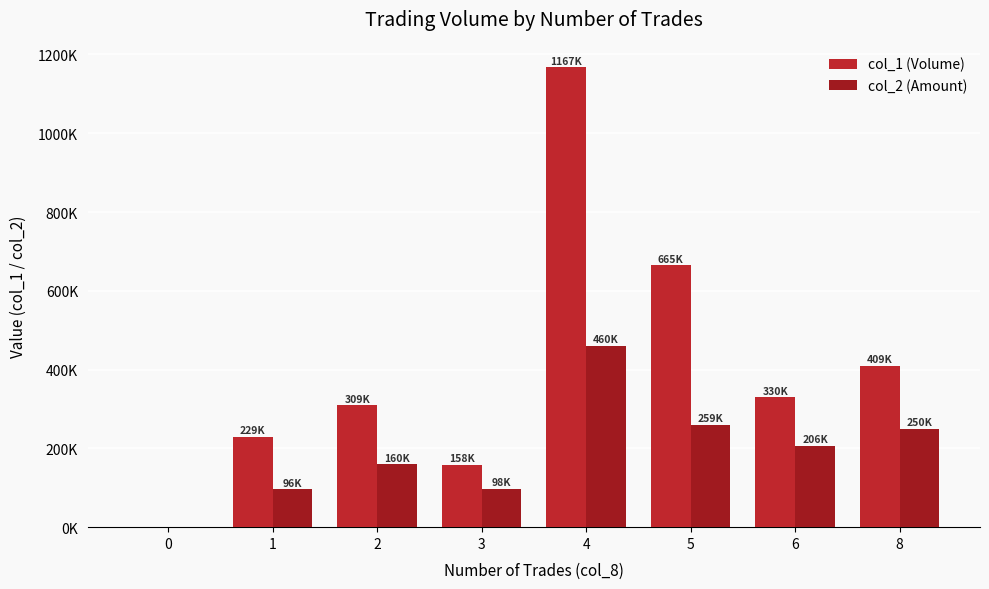

True or false: col_1 (Volume) has a value of 990028 at 5.

False